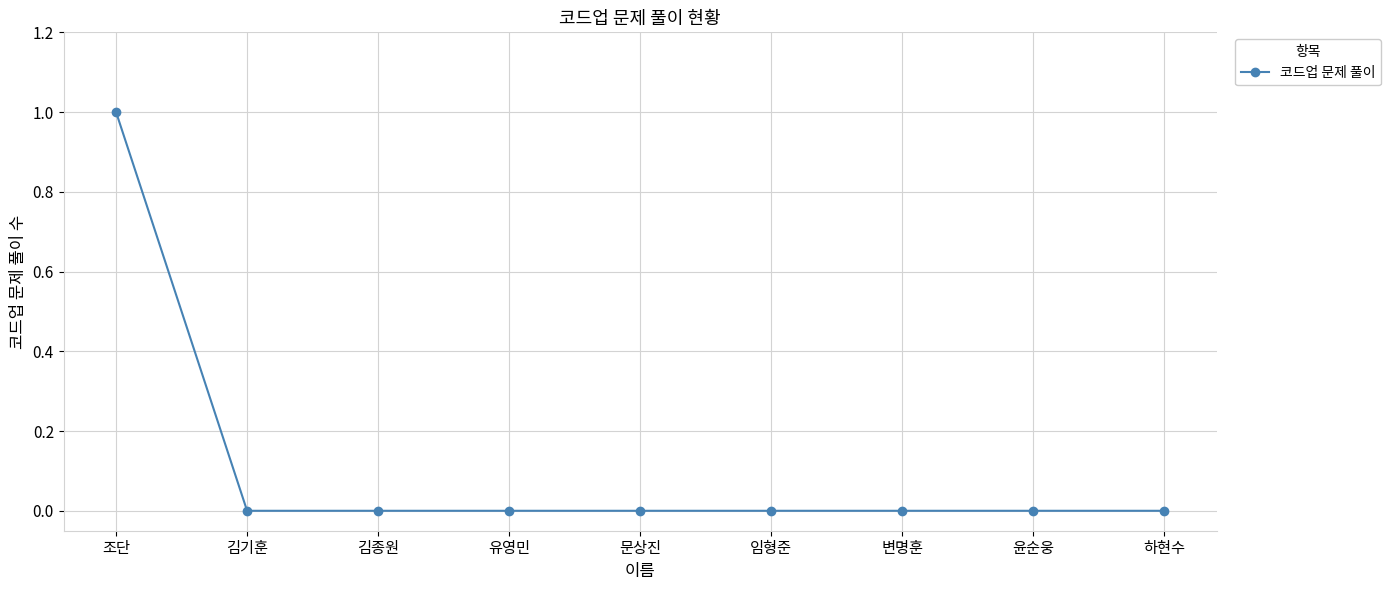

What position from the left is 문상진?

5